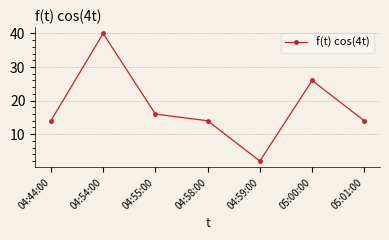

Reading left to right, list all the values displayed in this chart.

04:44:00=14	04:54:00=40	04:55:00=16	04:58:00=14	04:59:00=2	05:00:00=26	05:01:00=14